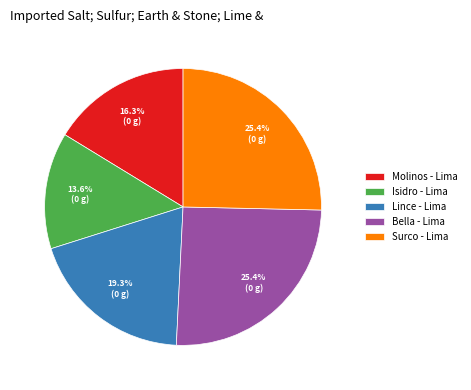

What is the smallest slice in the pie chart?

Isidro - Lima